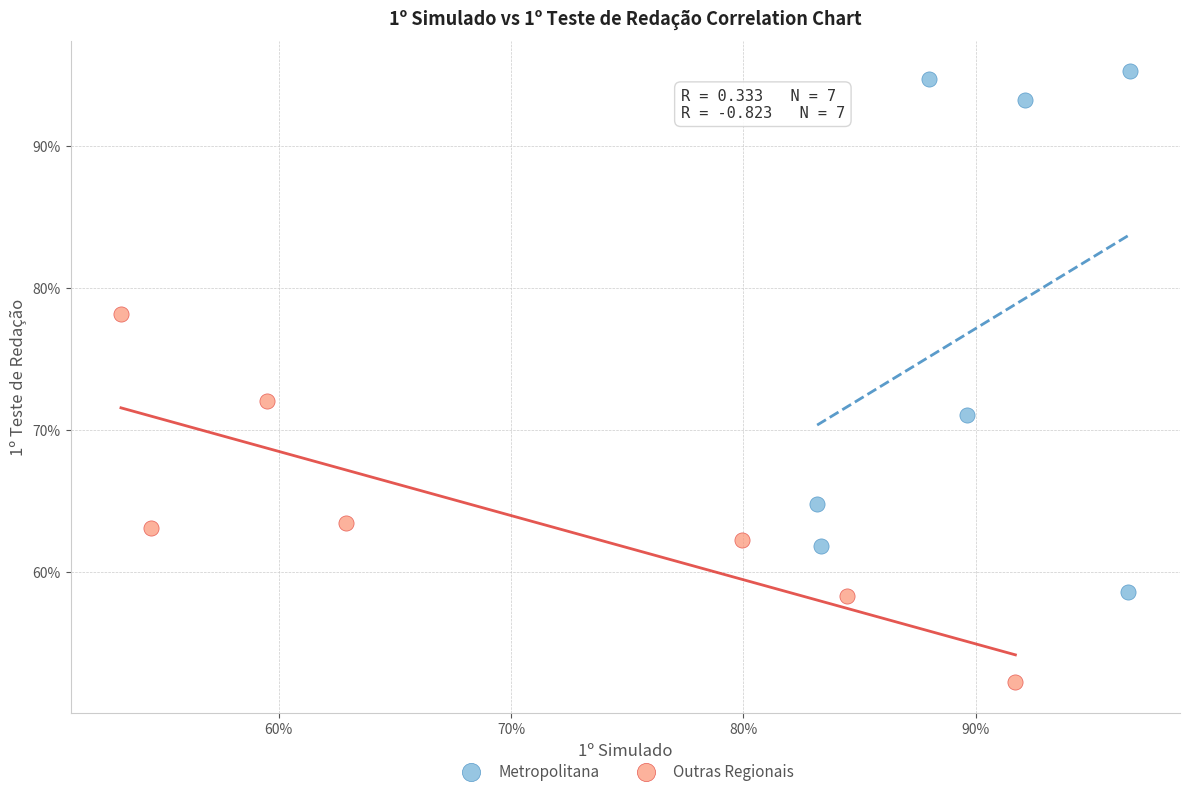

Which series contains the lowest Y value?

Outras Regionais